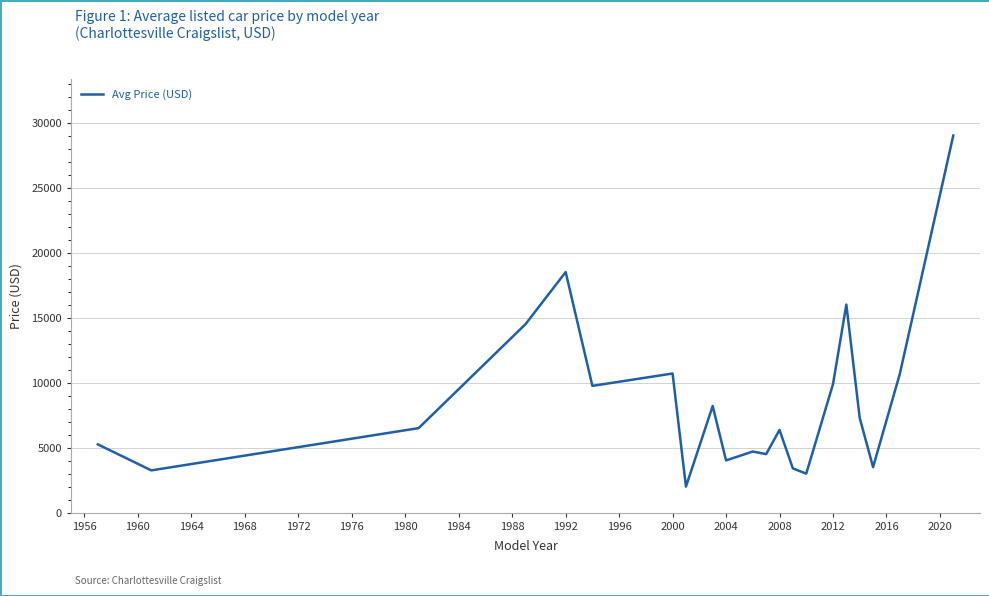

How many lines are shown in the chart?

1